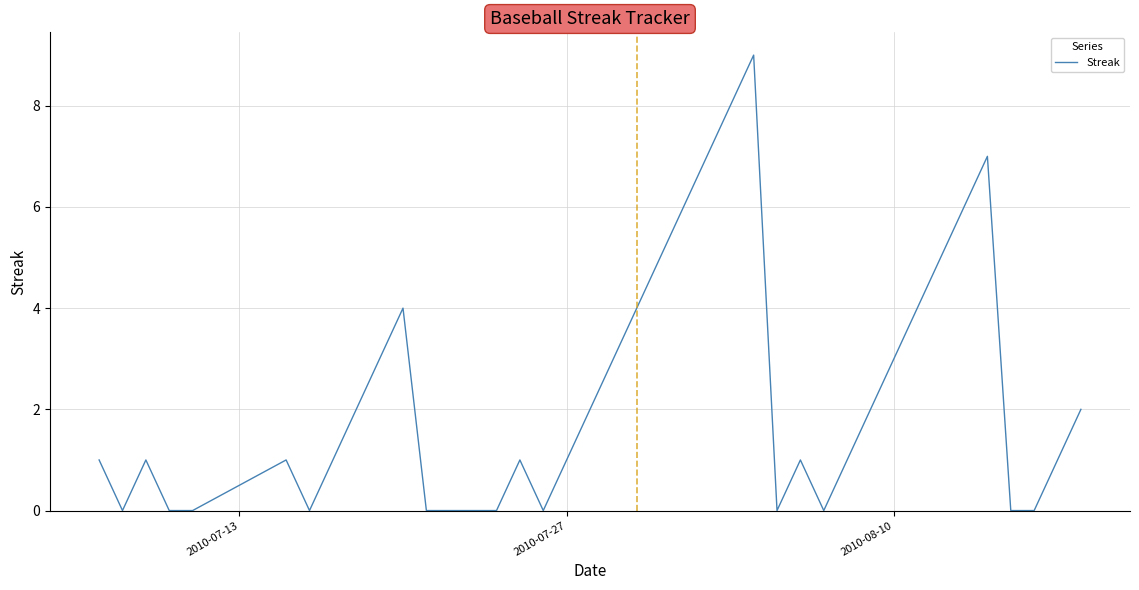

Count the values in the range 0 to 4.

32